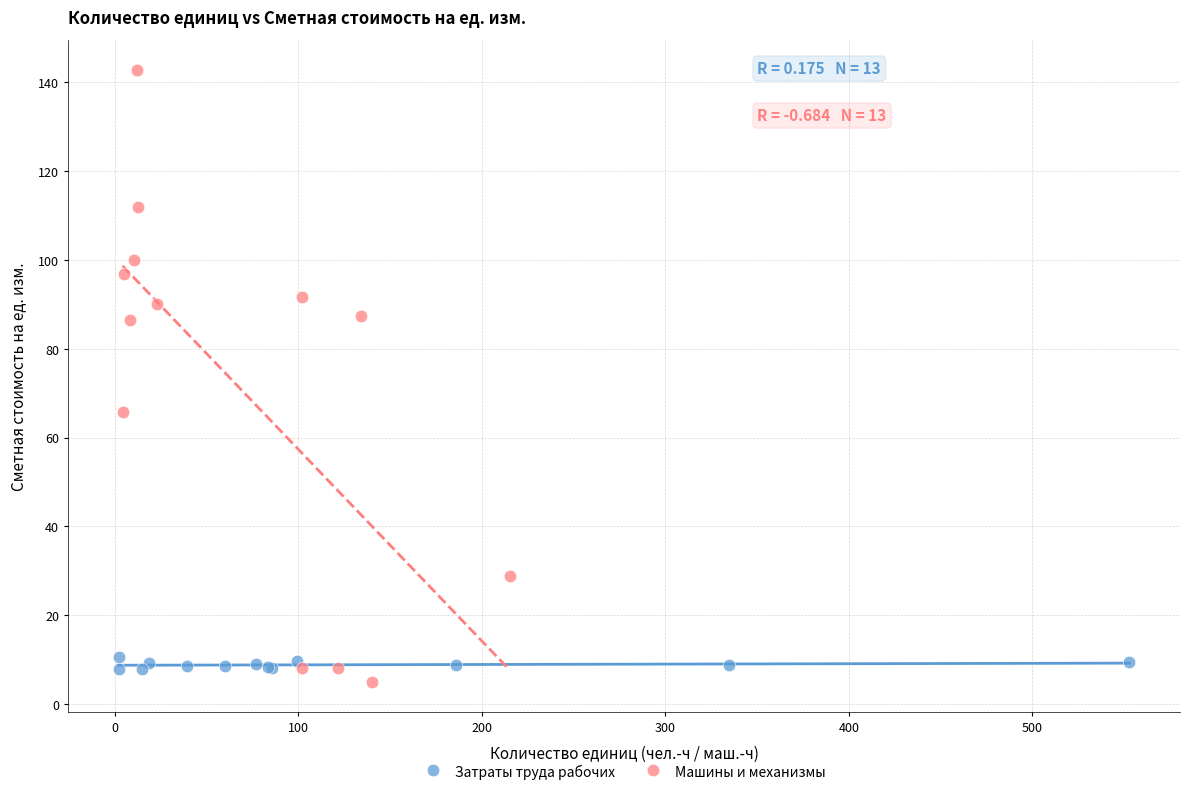

Which series has the widest spread of Y values?

Машины и механизмы